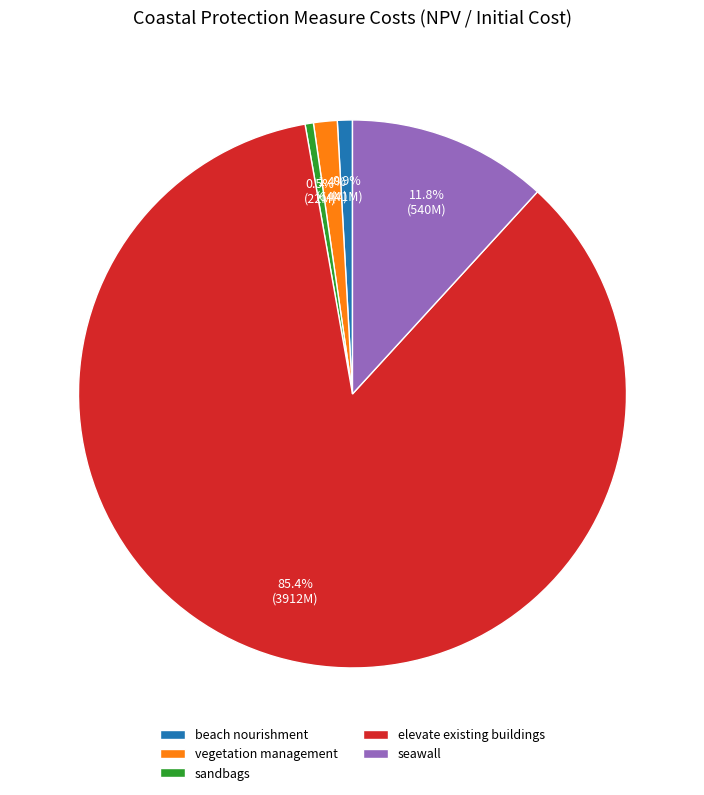

What is the largest slice in the pie chart?

elevate existing buildings